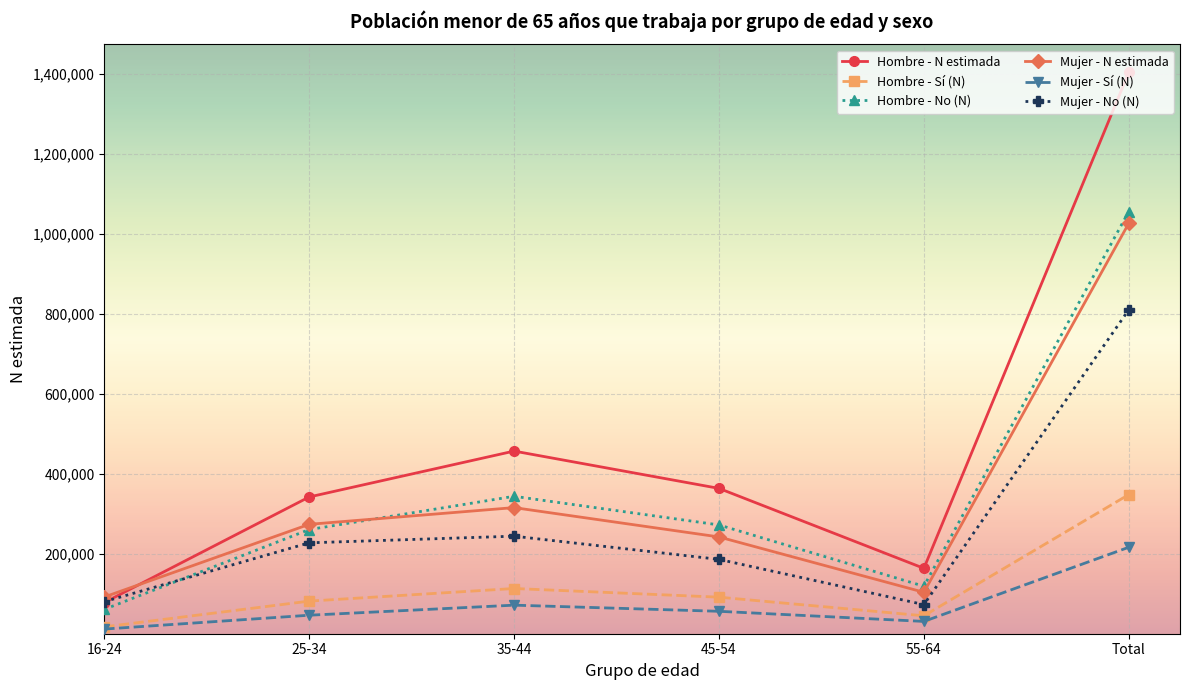

What is the difference between the Mujer - No (N) values at Total and 45-54?

624552